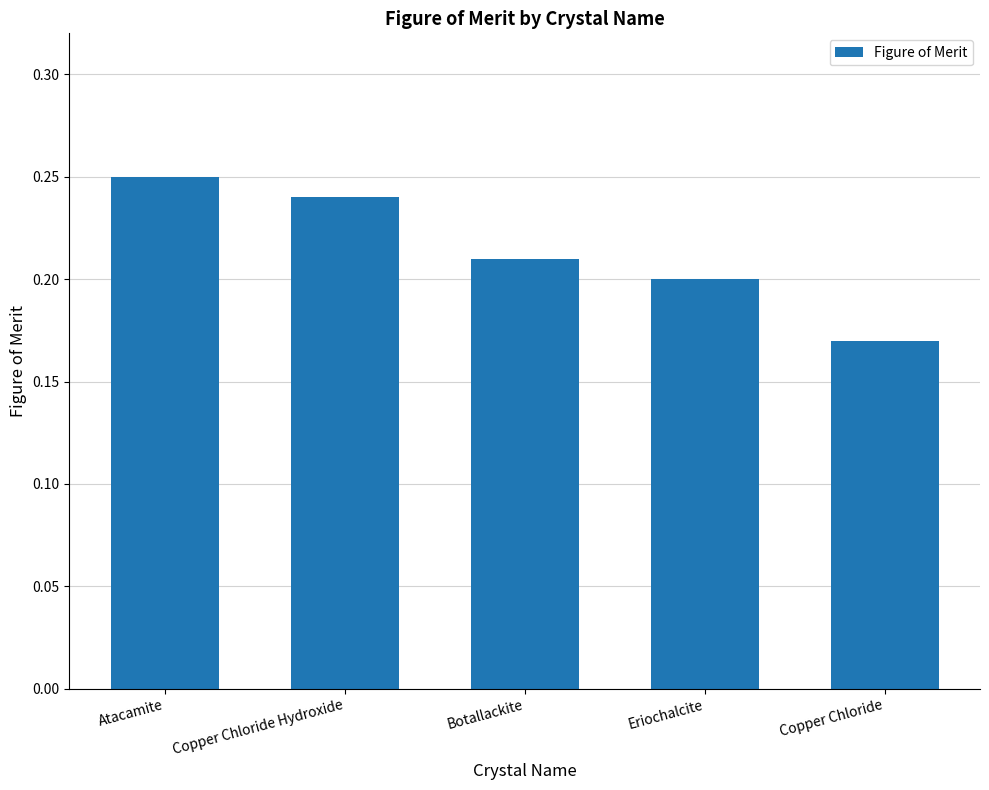

Are the bars horizontal?

No